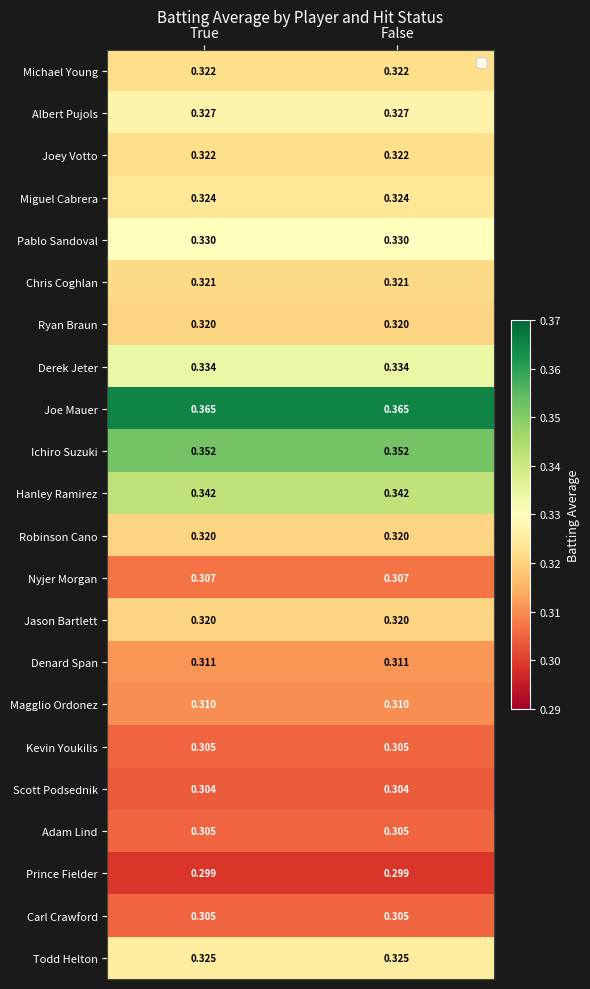

Which series has the largest total across all categories?

Joe Mauer